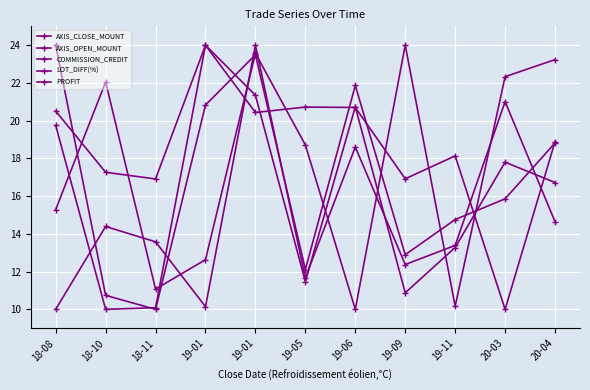

Count the number of categories in the chart.

11